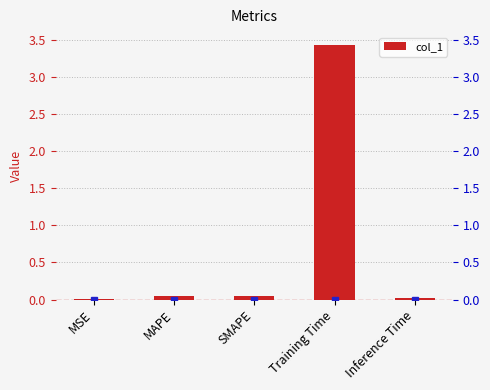

What is the sum of the values at Training Time and MAPE?

3.5